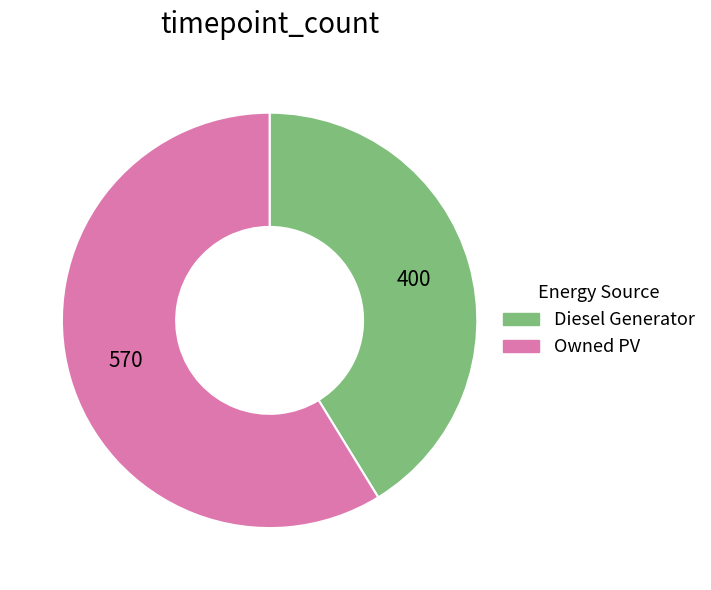

Does any single category account for the majority?

Yes